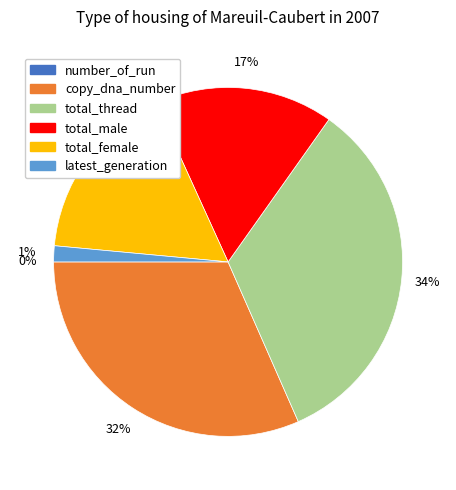

Between copy_dna_number and total_female, which is larger?

copy_dna_number